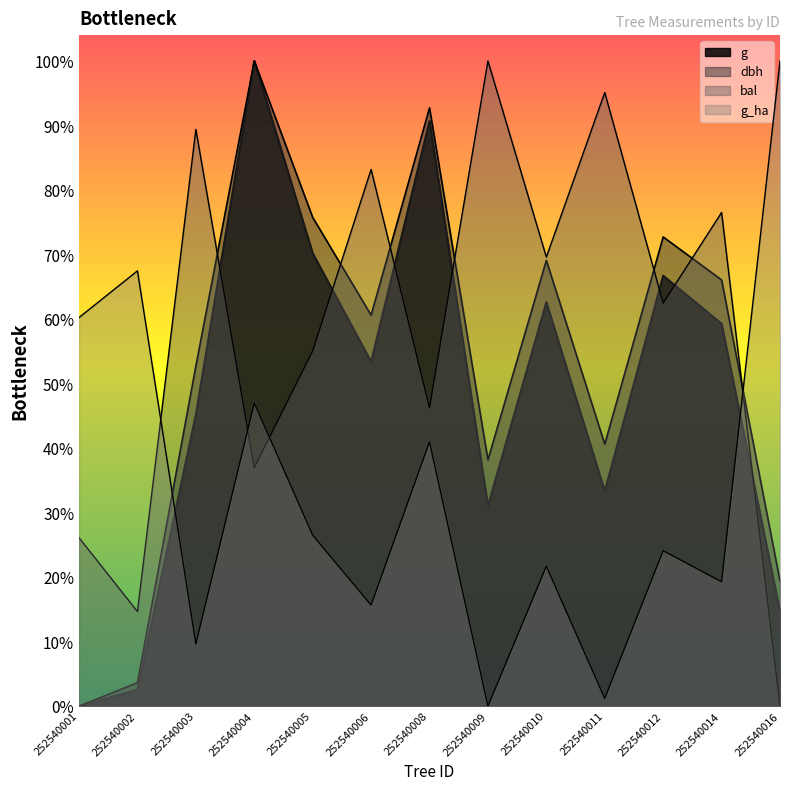

What is the sum of all dbh values?

1728.8